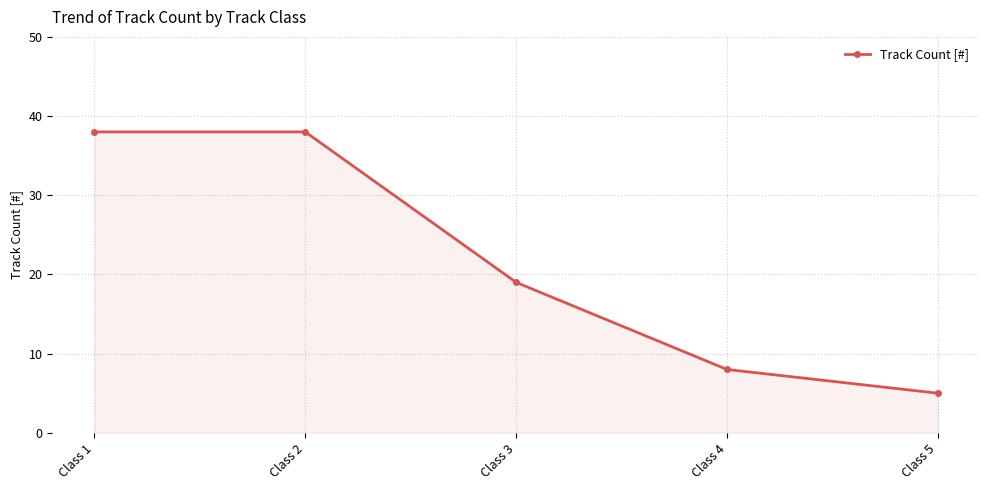

Reading left to right, list all the values displayed in this chart.

38	38	19	8	5